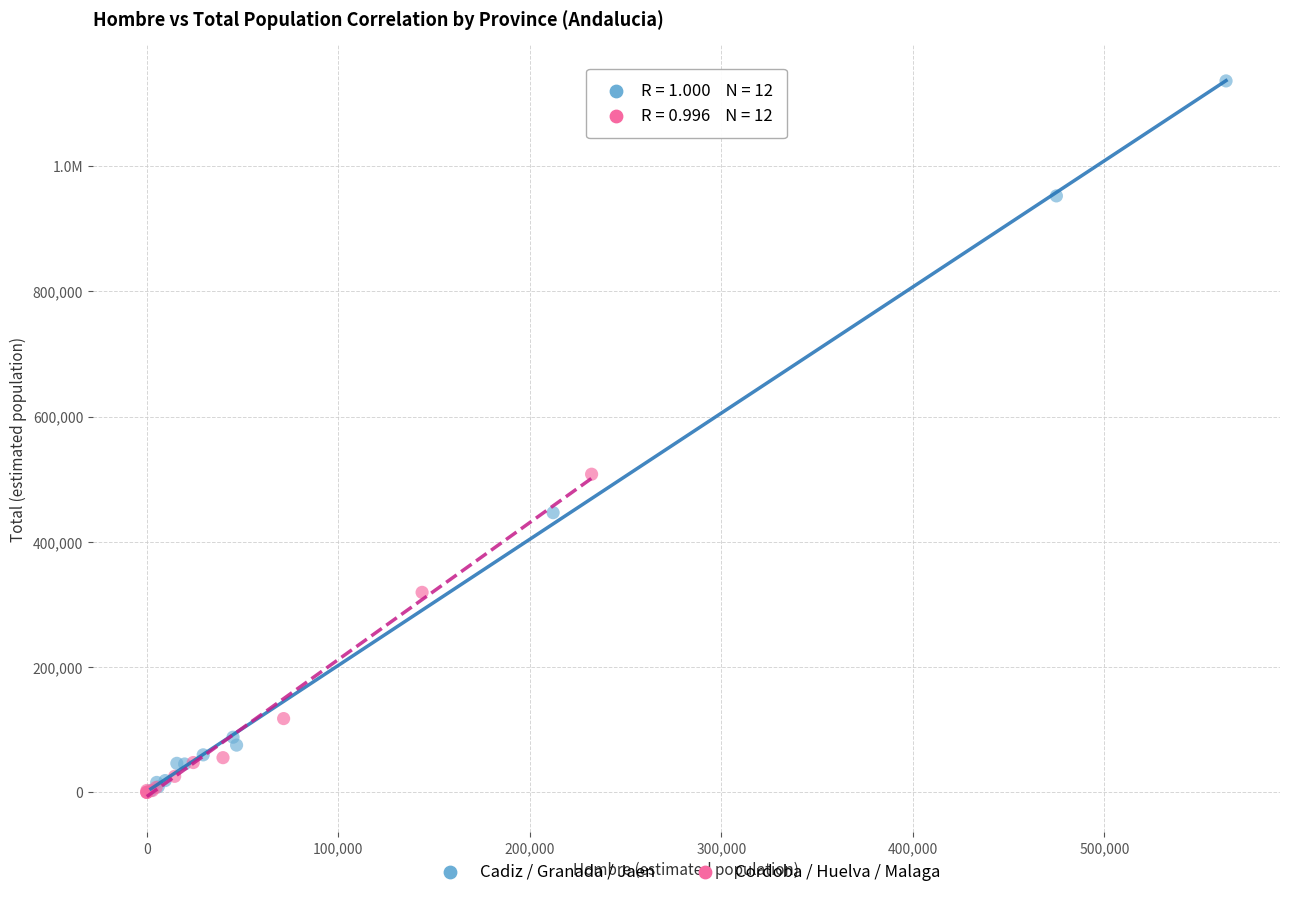

What are all the series names shown in the legend?

Cadiz / Granada / Jaen, Cordoba / Huelva / Malaga